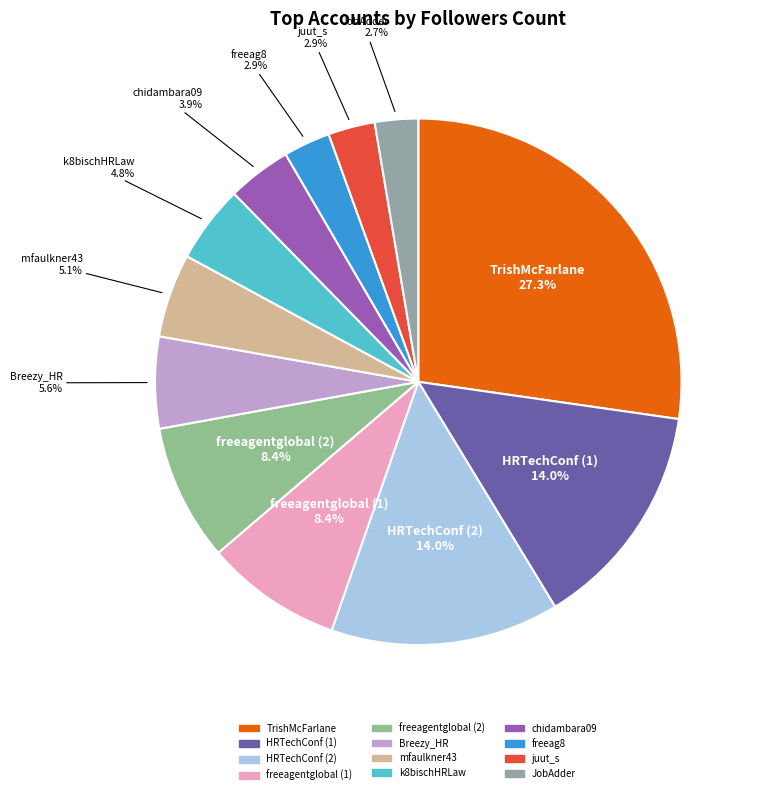

Which category has the biggest portion of the pie?

TrishMcFarlane